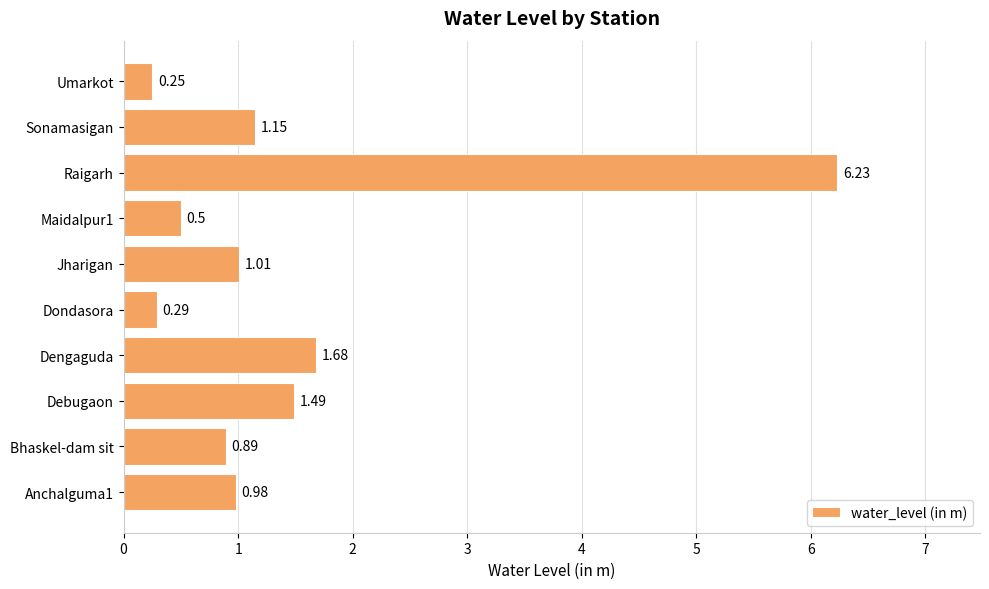

Which category has the lowest value across all series?

Umarkot